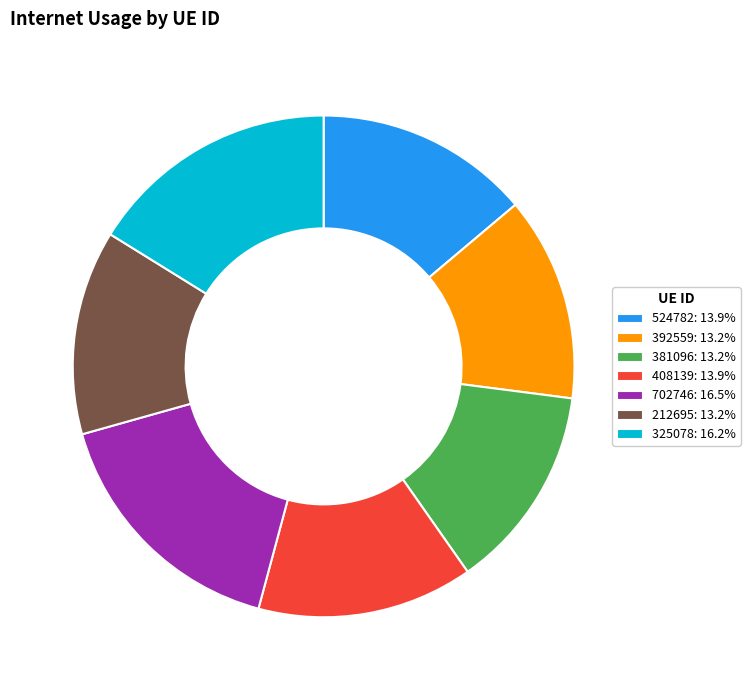

Combined, do 408139: 13.9% and 381096: 13.2% account for over 50%?

No